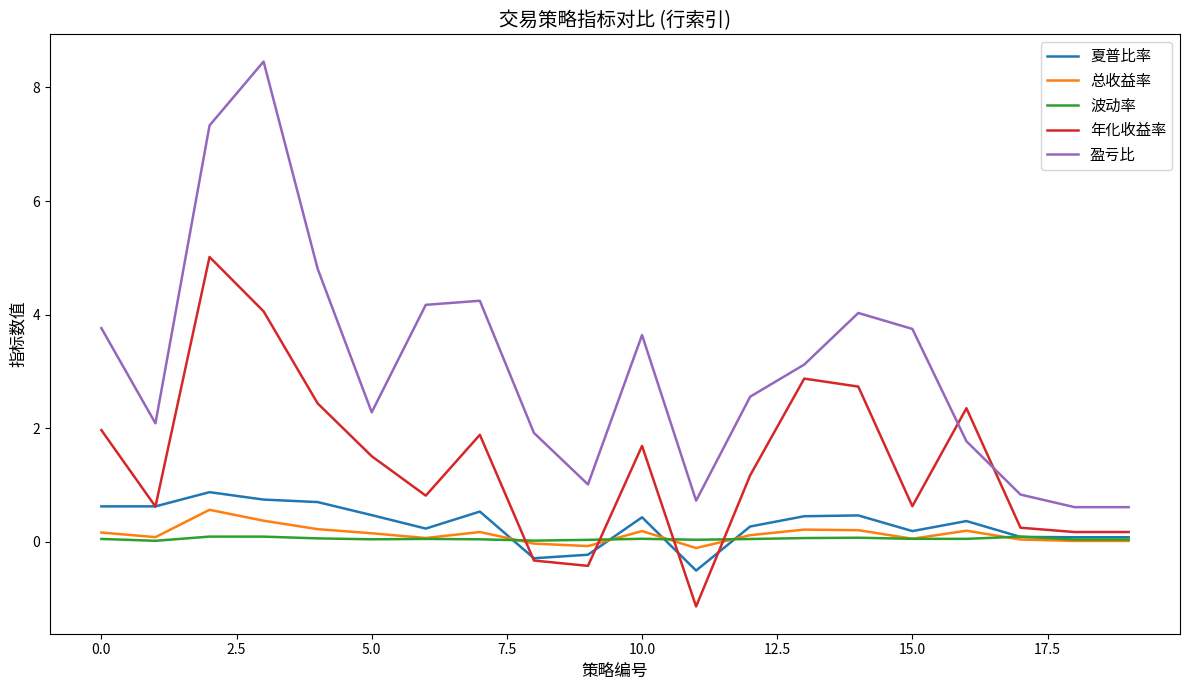

Which series has the widest spread of values?

盈亏比